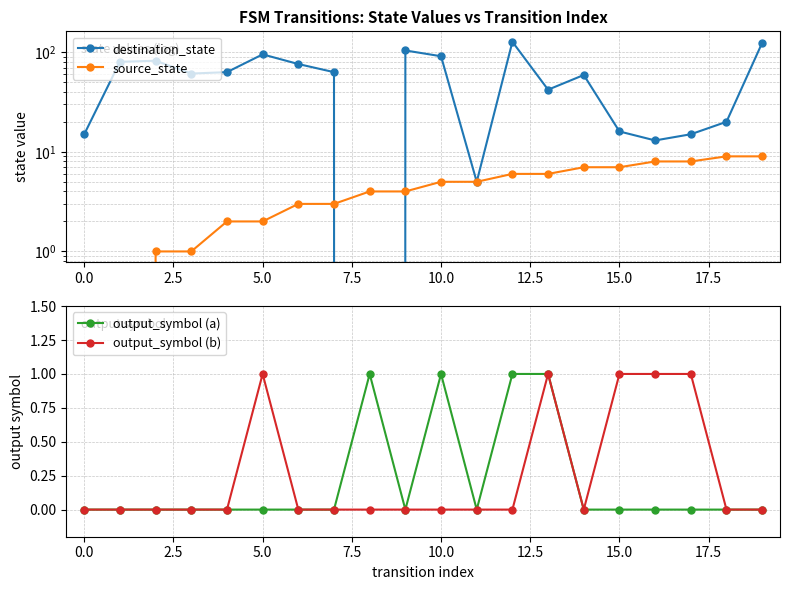

What is the difference between the highest and lowest values at 12?

127